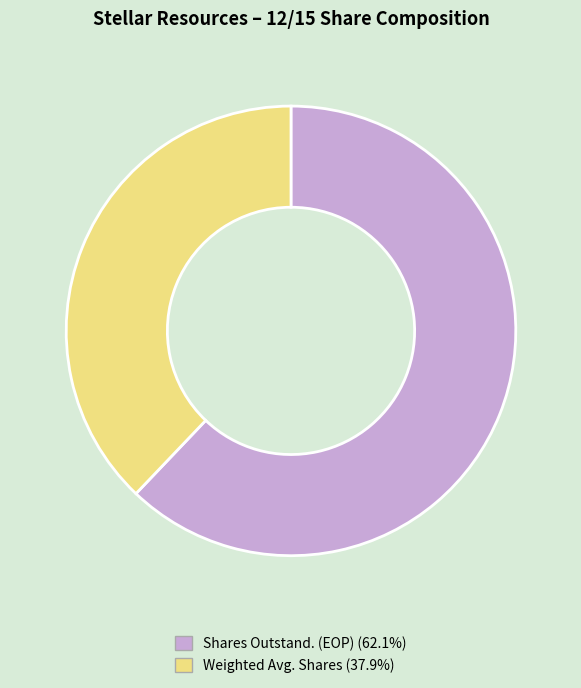

What is the ratio of the value at Shares Outstand. (EOP) to the value at Weighted Avg. Shares?

1.6